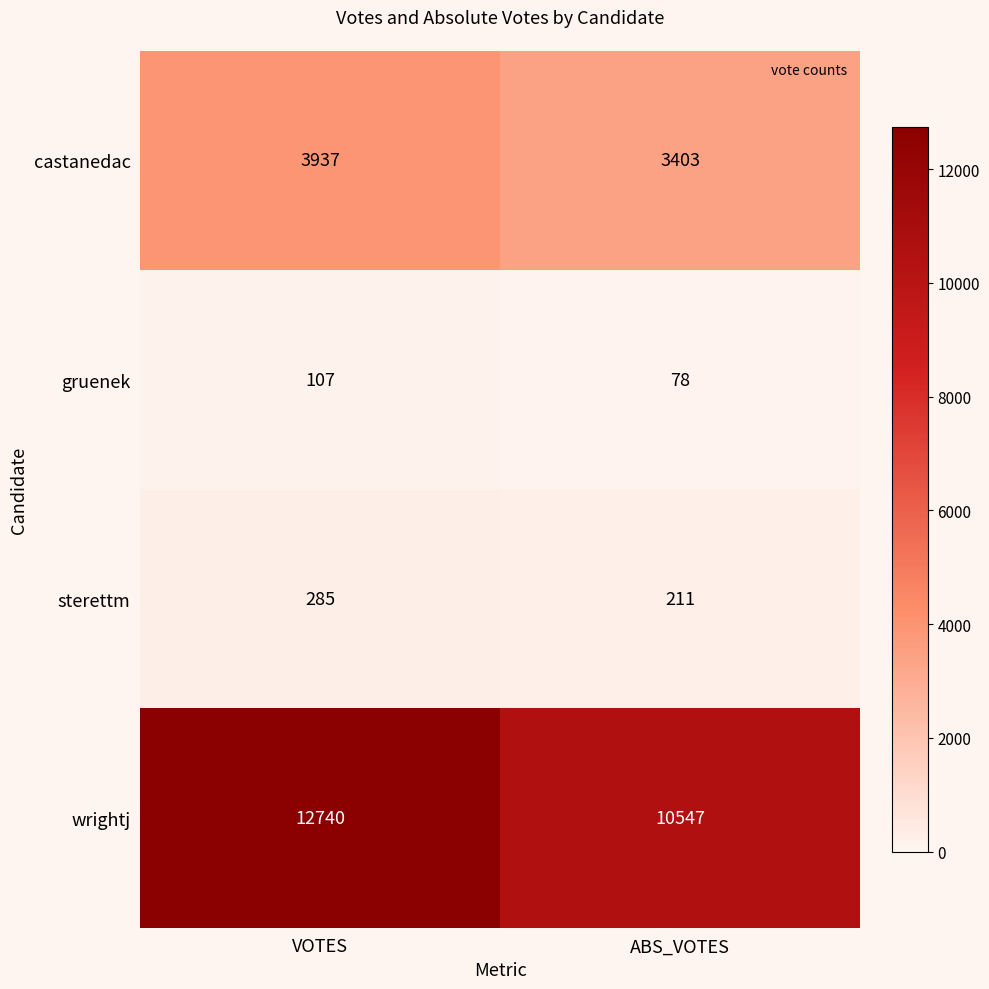

How many categories are shown in the chart?

2